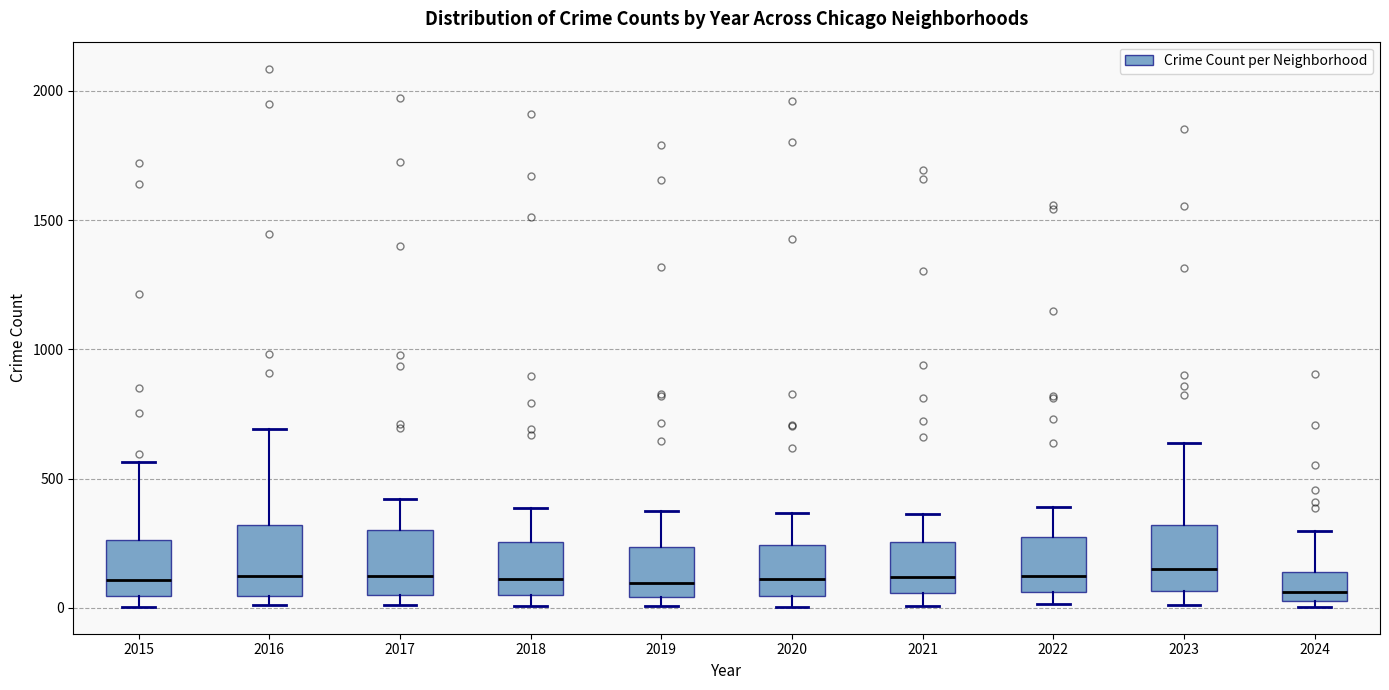

Reading left to right, read every box against the y-axis: the position of its median line, the range the box covers, and the ends of its whiskers. The values are not printed on the chart, so give them approximately, as read against the axis.

2015: median 100, box 50 to 250, whiskers 0 to 550
2016: median 150, box 50 to 300, whiskers 0 to 700
2017: median 100, box 50 to 300, whiskers 0 to 400
2018: median 100, box 50 to 250, whiskers 0 to 400
2019: median 100, box 50 to 250, whiskers 0 to 400
2020: median 100, box 50 to 250, whiskers 0 to 350
2021: median 100, box 50 to 250, whiskers 0 to 350
2022: median 100, box 50 to 250, whiskers 0 to 400
2023: median 150, box 50 to 300, whiskers 0 to 650
2024: median 50 (just above the box's lower edge), box 50 to 150, whiskers 0 to 300